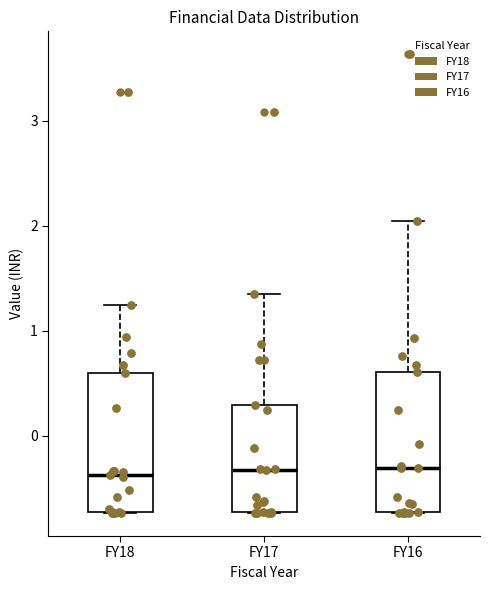

Where does the median line of the box for FY16 sit on the y-axis? The values are not printed on the chart, so give them approximately, as read against the axis.

-0.3